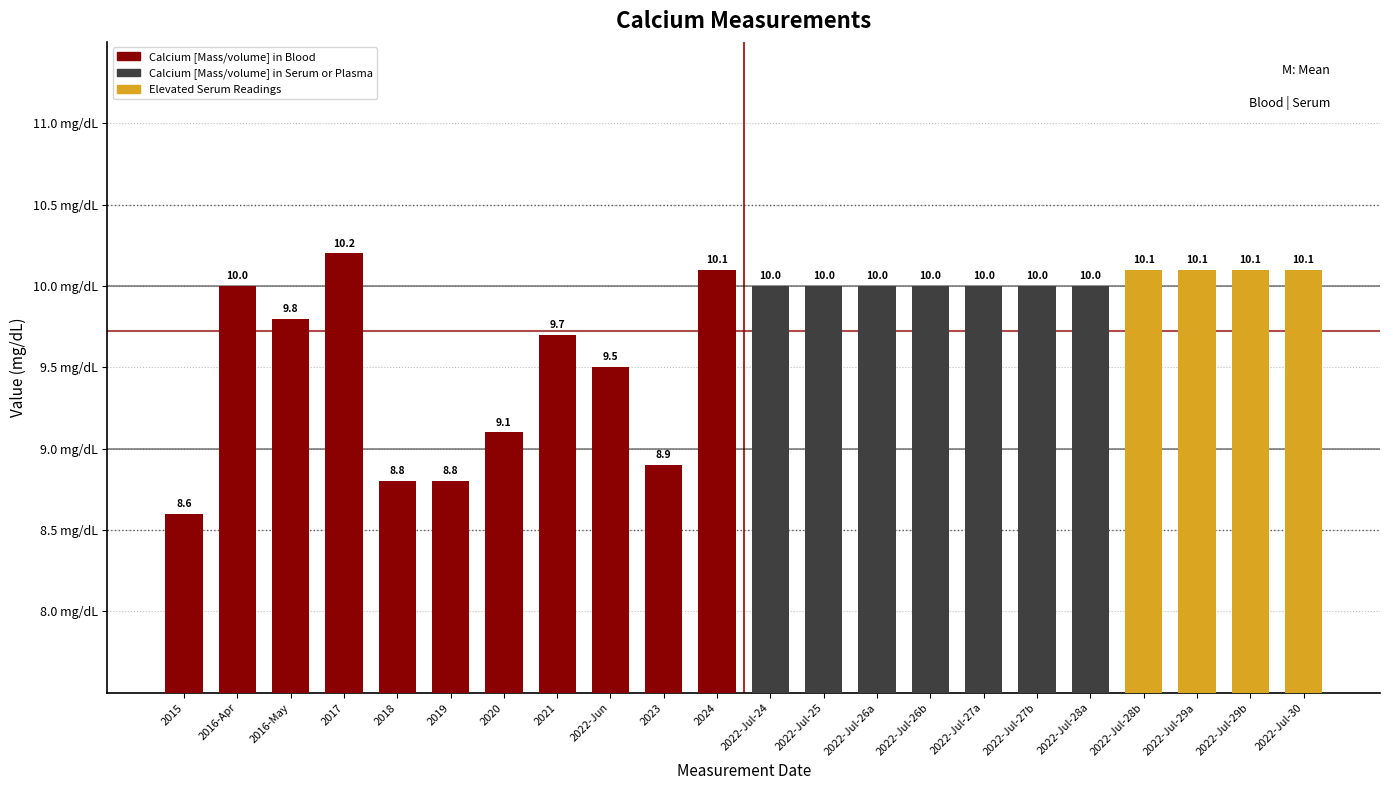

How many data points in Calcium [Mass/volume] in Blood are less than 9?

4